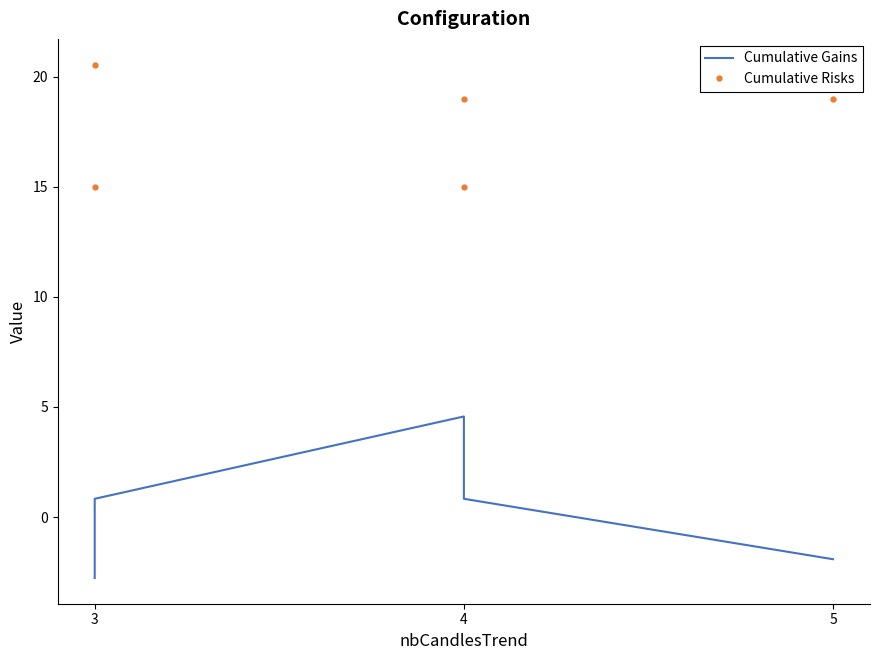

What is the total value across all series at 4?

15.8